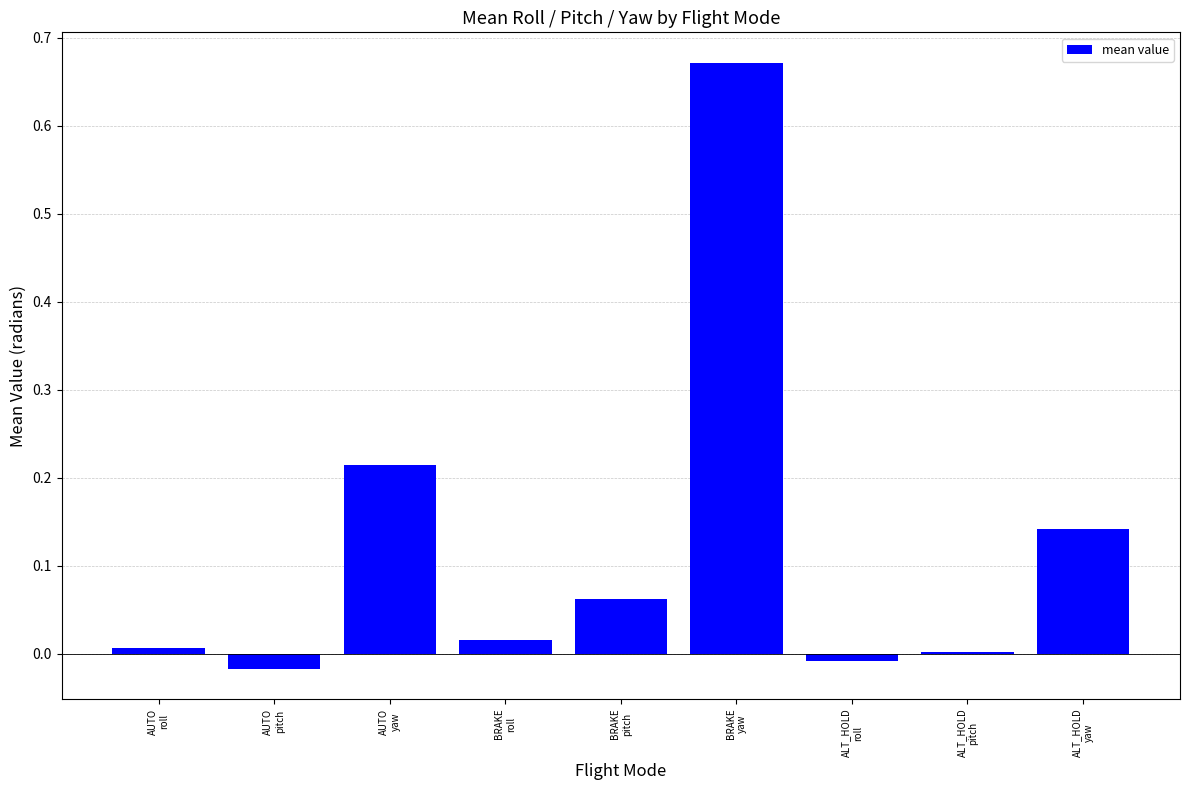

Count the number of data series in this chart.

1